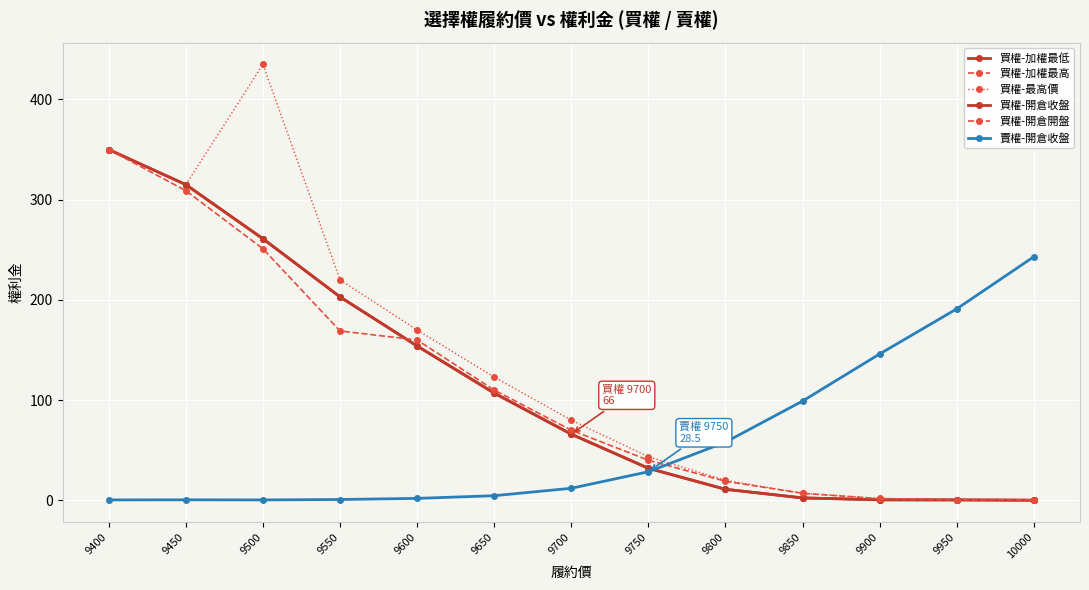

The value of 買權-開倉開盤 at 9850 is 1.9. True or false?

False